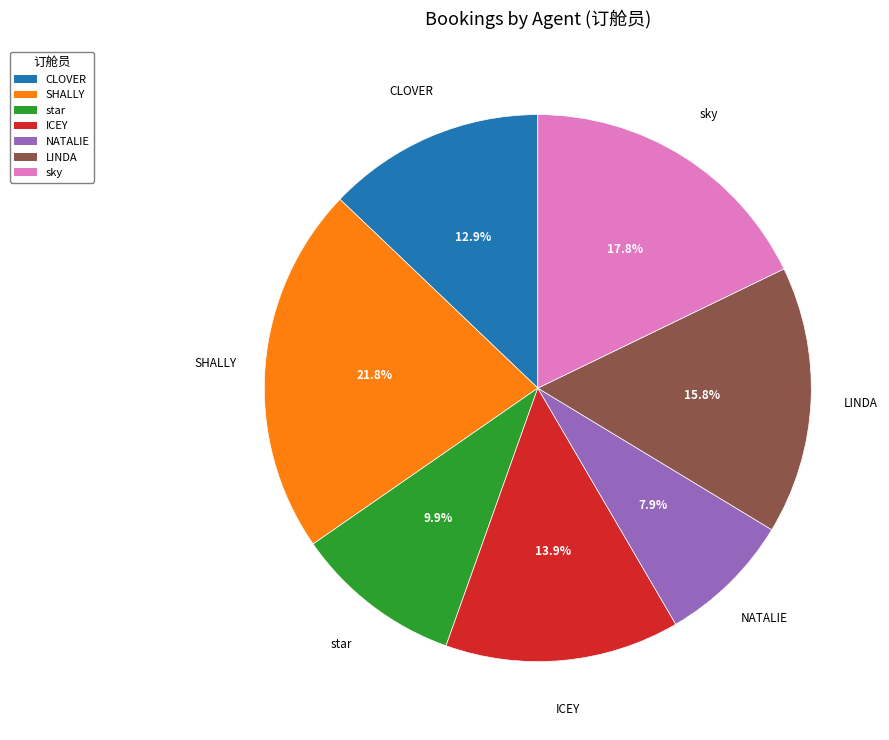

What percentage do sky and NATALIE together represent?

25.7%